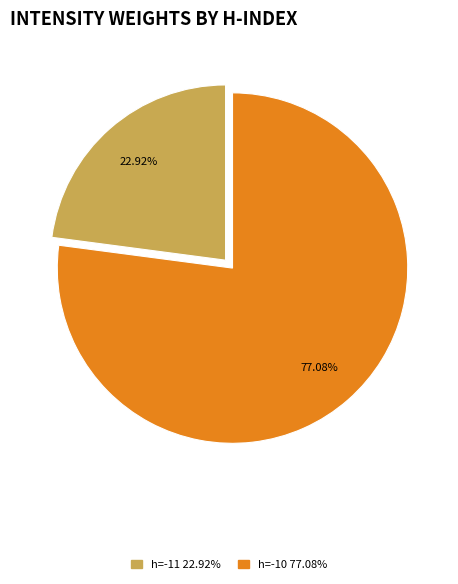

Is there a majority slice in this chart?

Yes